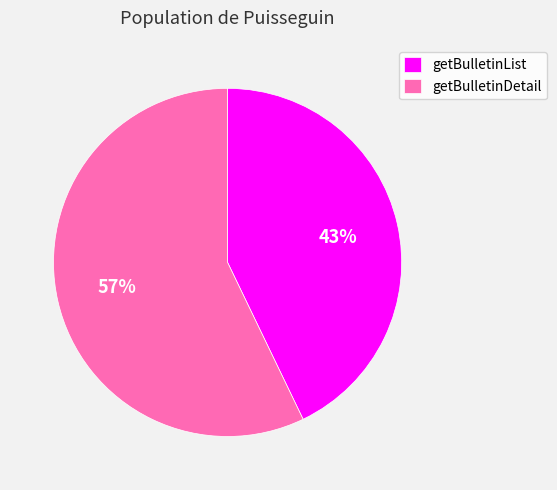

Do getBulletinDetail and getBulletinList together represent more than half of the pie?

Yes